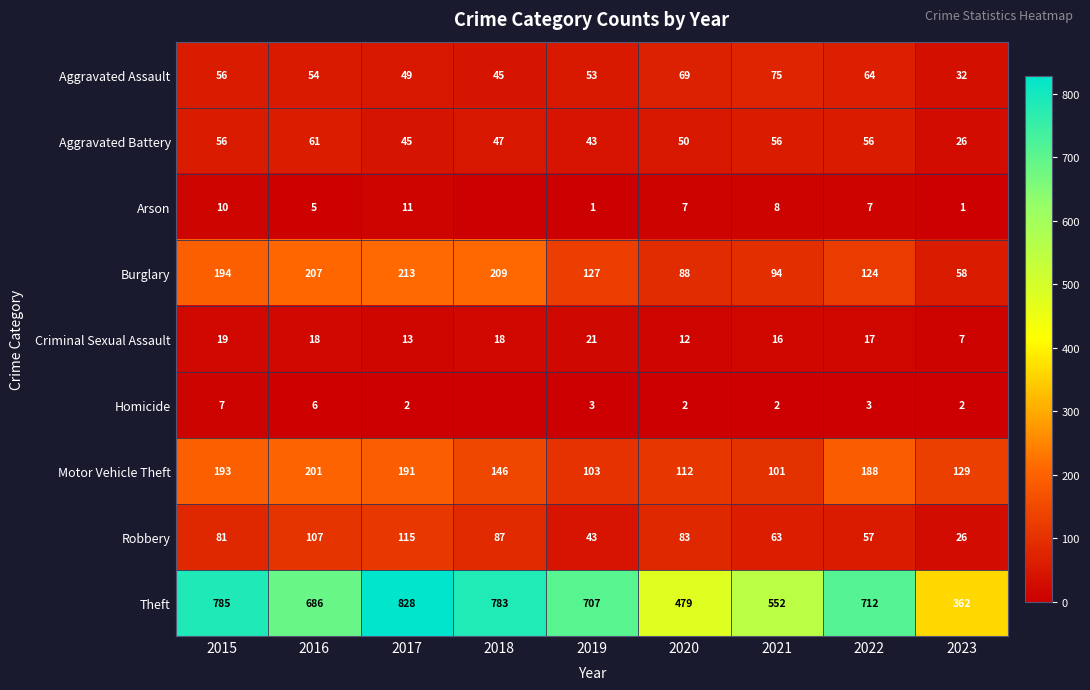

At which category is the sum across all series the highest?

2017